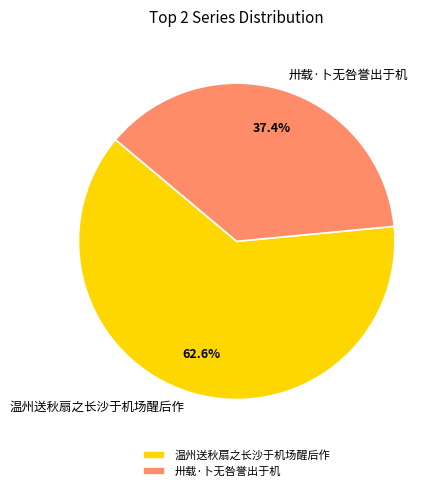

To the nearest percent, what is the difference between the largest and smallest slice percentages?

25%